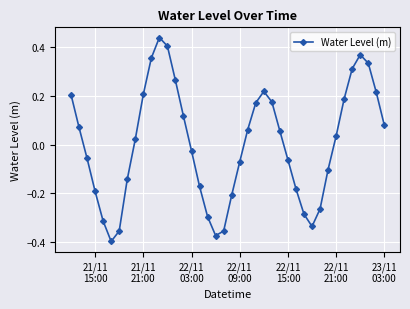

What is the difference between the maximum and minimum values?

0.8